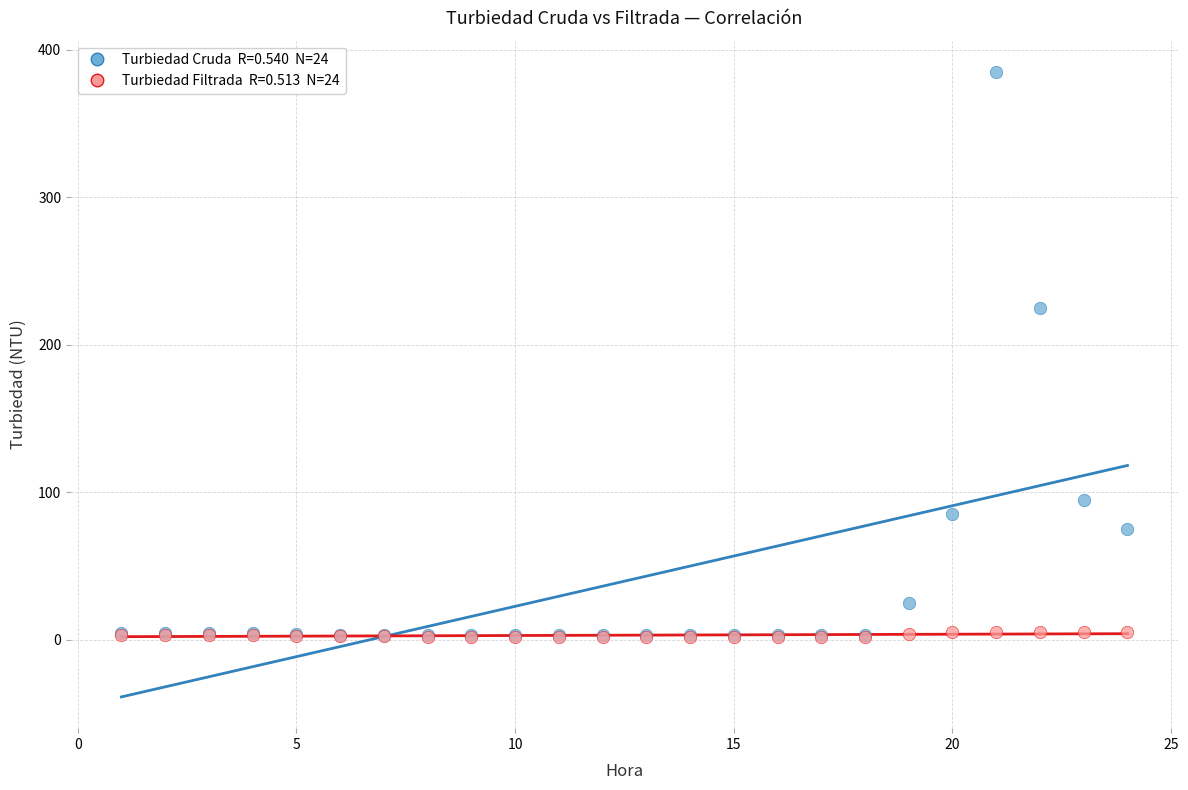

Across all series, what Y value is closest to 193?

225.0